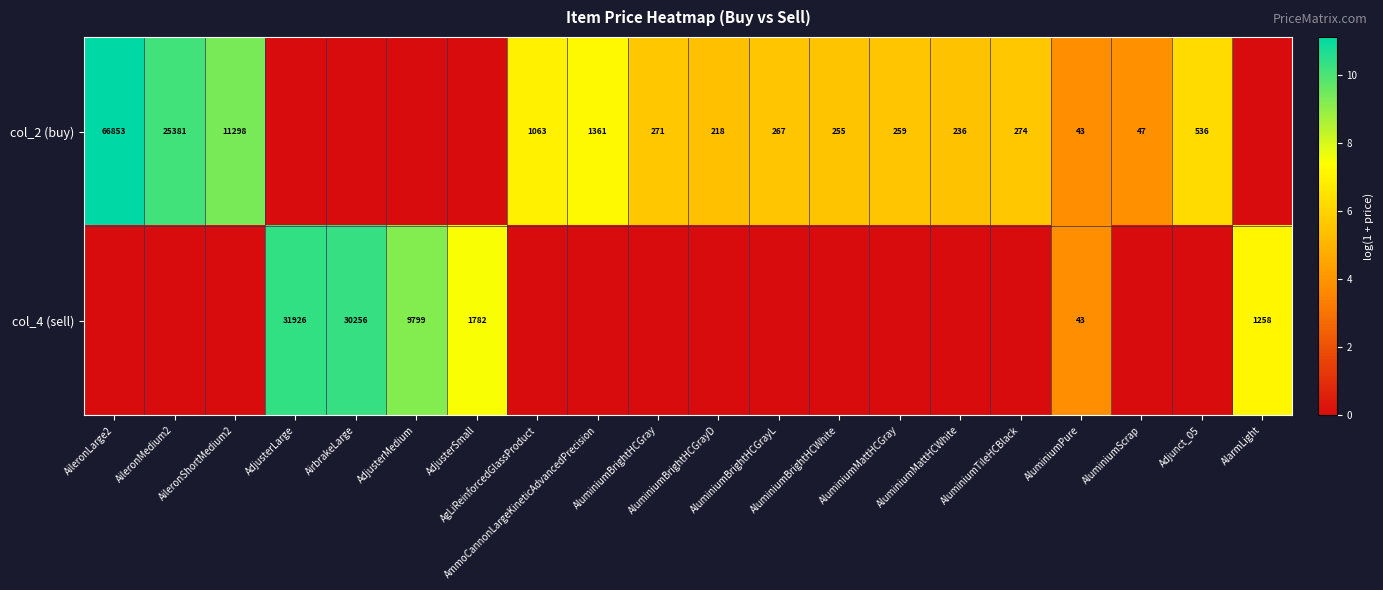

At how many categories does at least one series exceed 10?

4